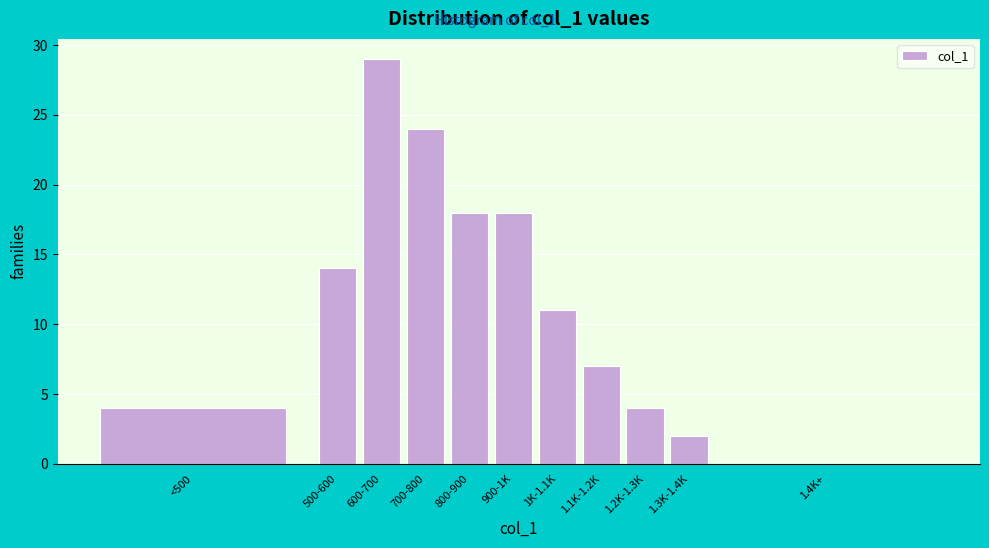

Reading right to left, transcribe all the data shown in this chart.

1.4K+=0	1.3K-1.4K=2	1.2K-1.3K=4	1.1K-1.2K=7	1K-1.1K=11	900-1K=18	800-900=18	700-800=24	600-700=29	500-600=14	<500=4